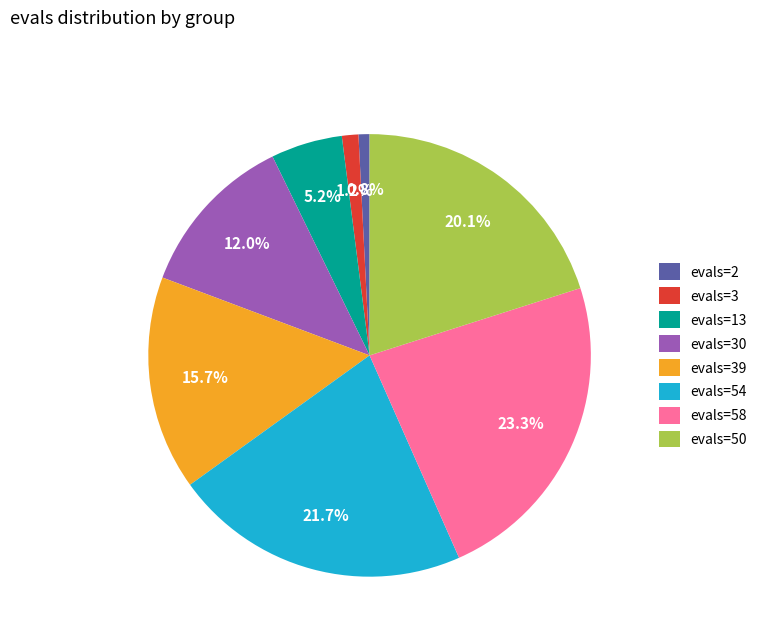

Which category has the biggest portion of the pie?

evals=58